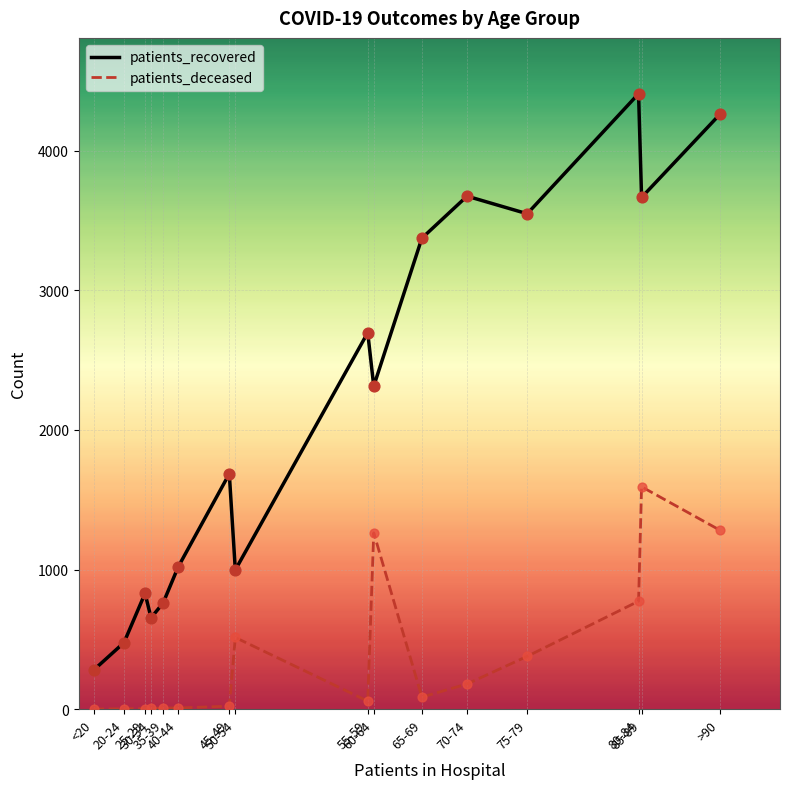

At how many categories does at least one series exceed 2852?

6